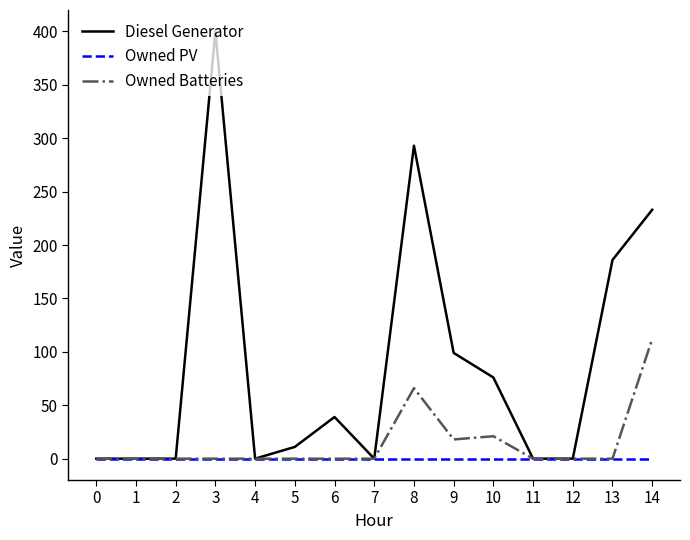

Is it true that Diesel Generator equals 11 at 5?

True